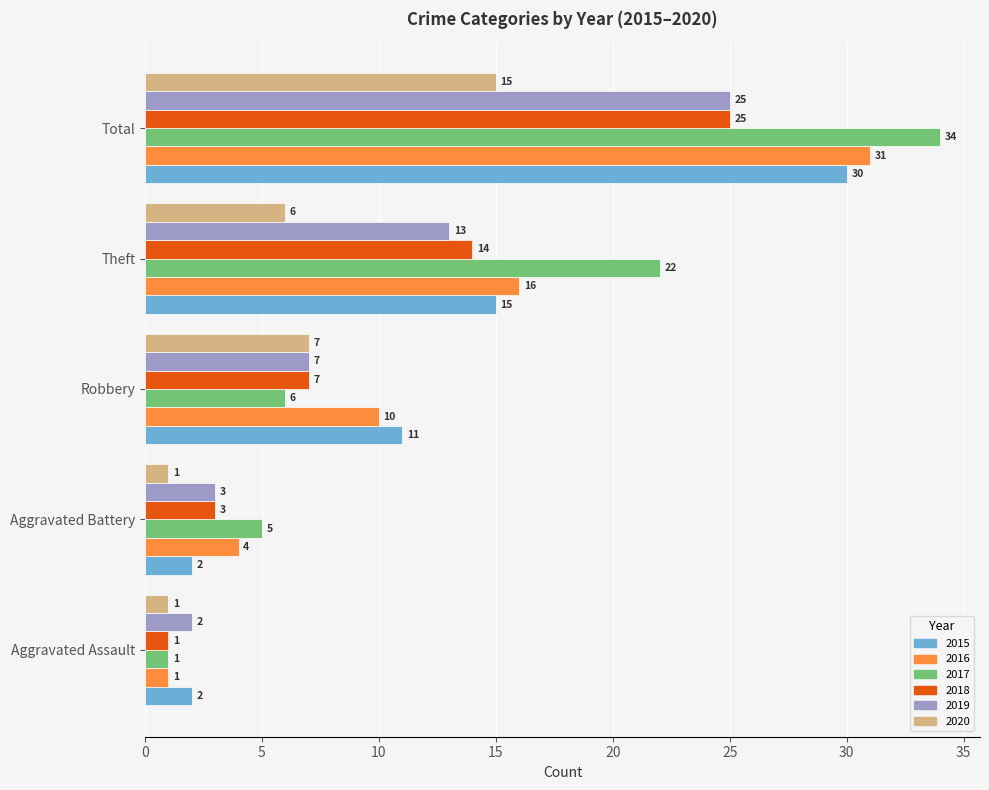

How many data points in 2018 are less than 7?

2